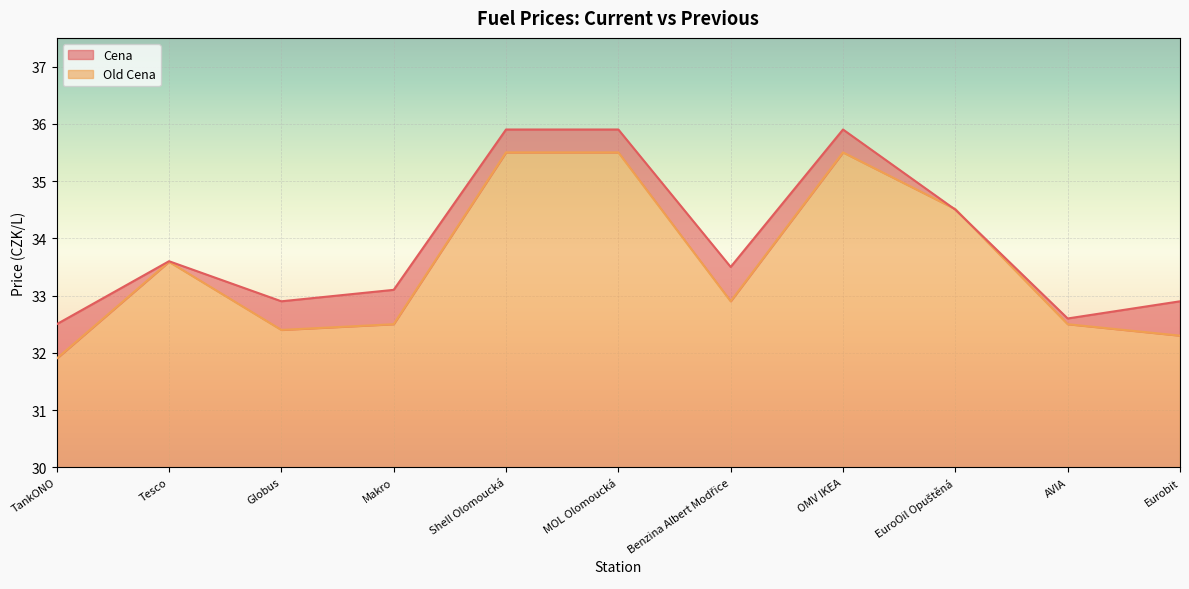

What is the value of the Cena point at the 8th from the left?

35.9